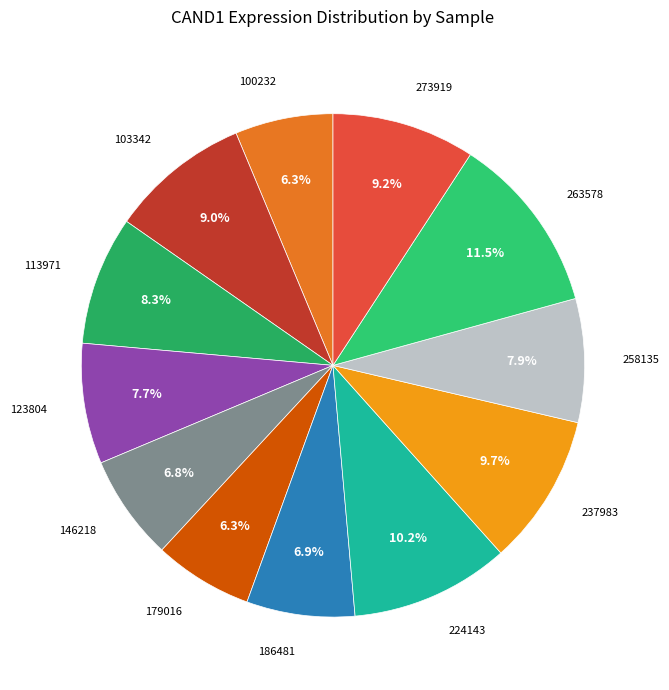

How many segments does this pie chart have?

12